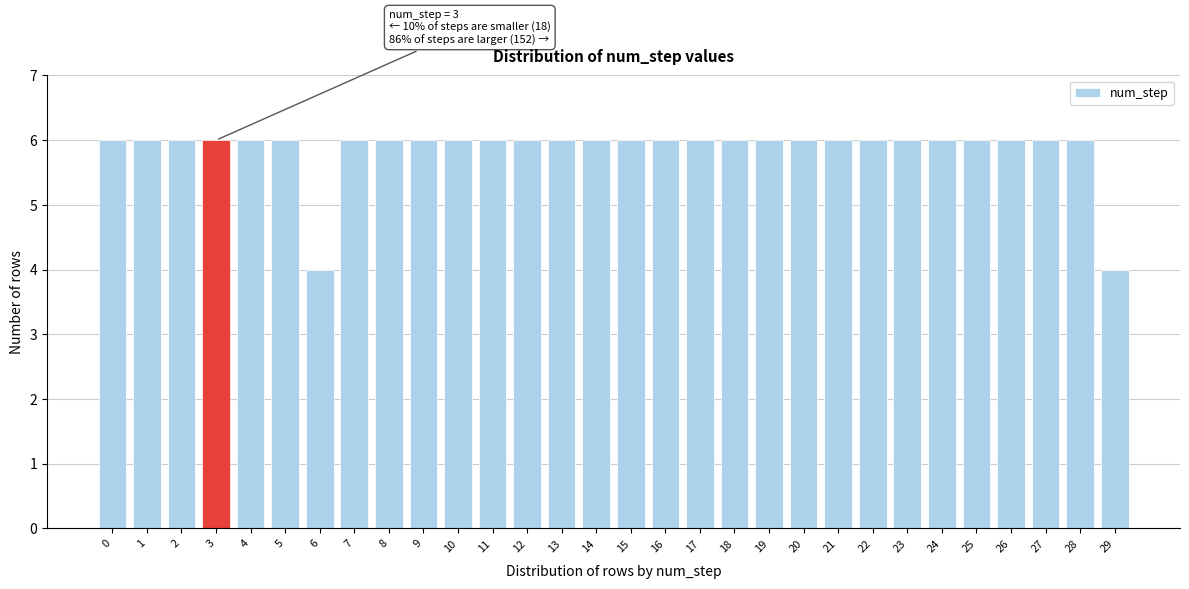

Reading left to right, what are all the values shown in this chart?

0=6	1=6	2=6	3=6	4=6	5=6	6=4	7=6	8=6	9=6	10=6	11=6	12=6	13=6	14=6	15=6	16=6	17=6	18=6	19=6	20=6	21=6	22=6	23=6	24=6	25=6	26=6	27=6	28=6	29=4